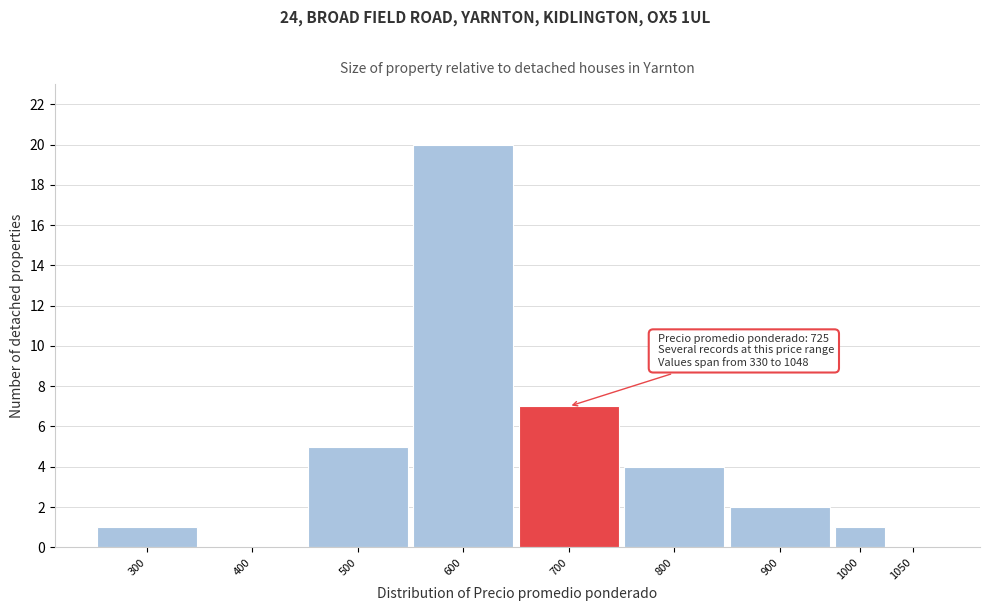

Reading right to left, list all the values displayed in this chart.

1050=0	1000=1	900=2	800=4	700=7	600=20	500=5	400=0	300=1